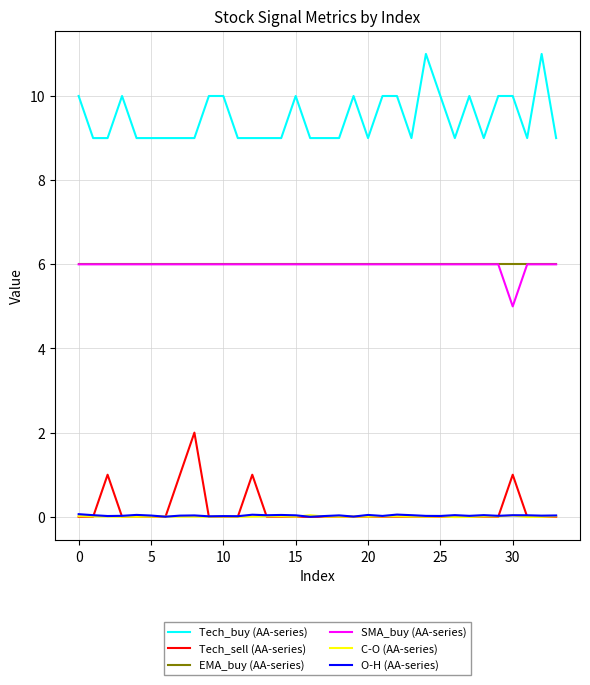

True or false: Tech_sell (AA-series) and EMA_buy (AA-series) cross at least once.

False